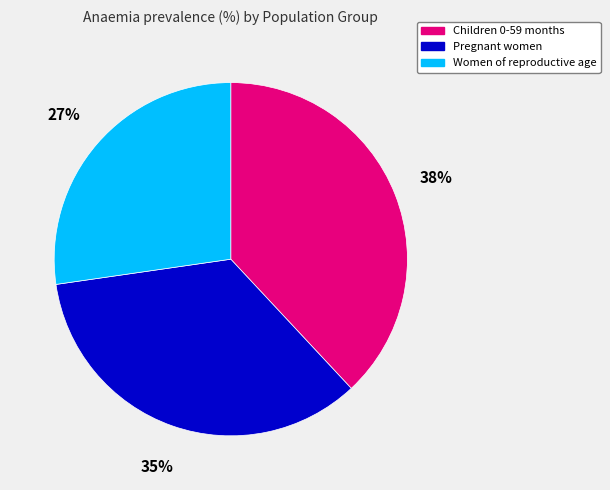

To the nearest percent, what portion does Pregnant women represent?

35%